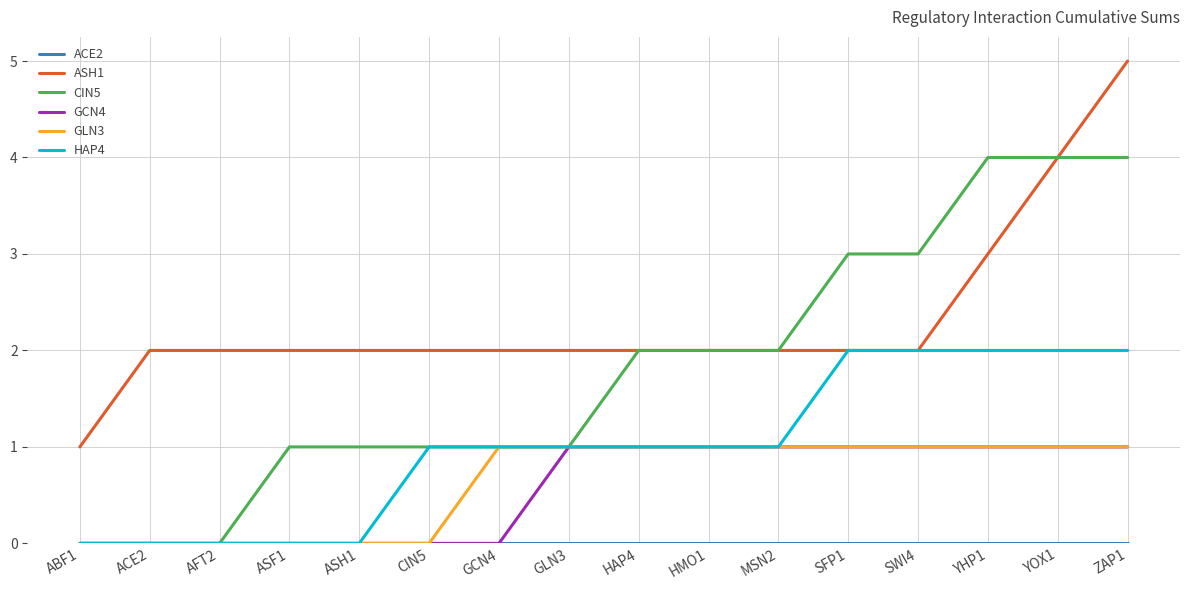

How many lines are shown in the chart?

6